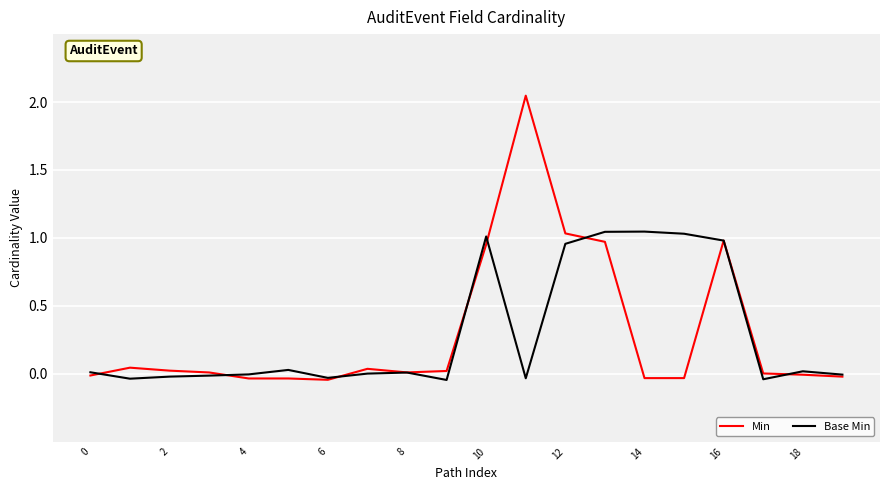

Which series has the largest range (max minus min)?

Min